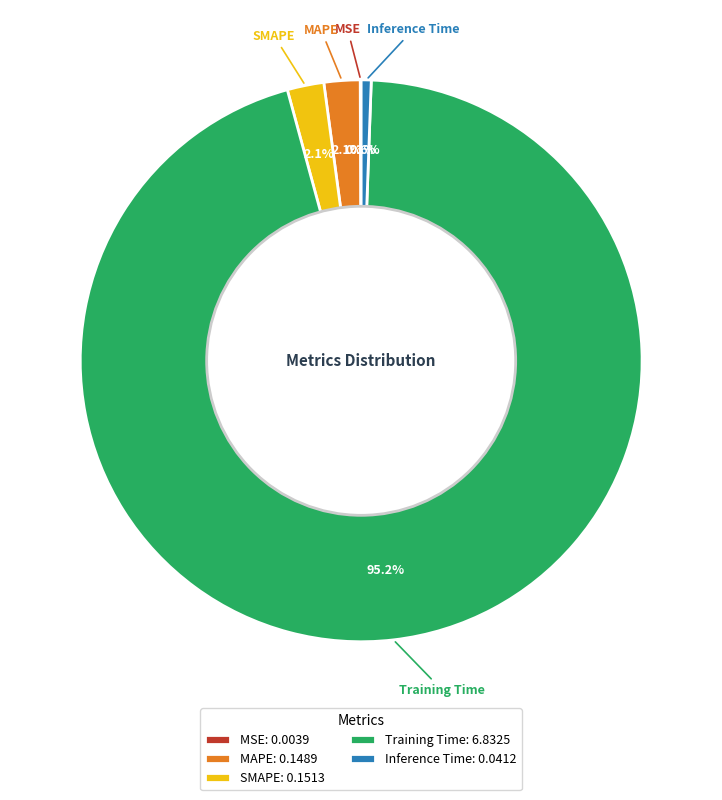

True or false: Inference Time accounts for 11% of the total.

False